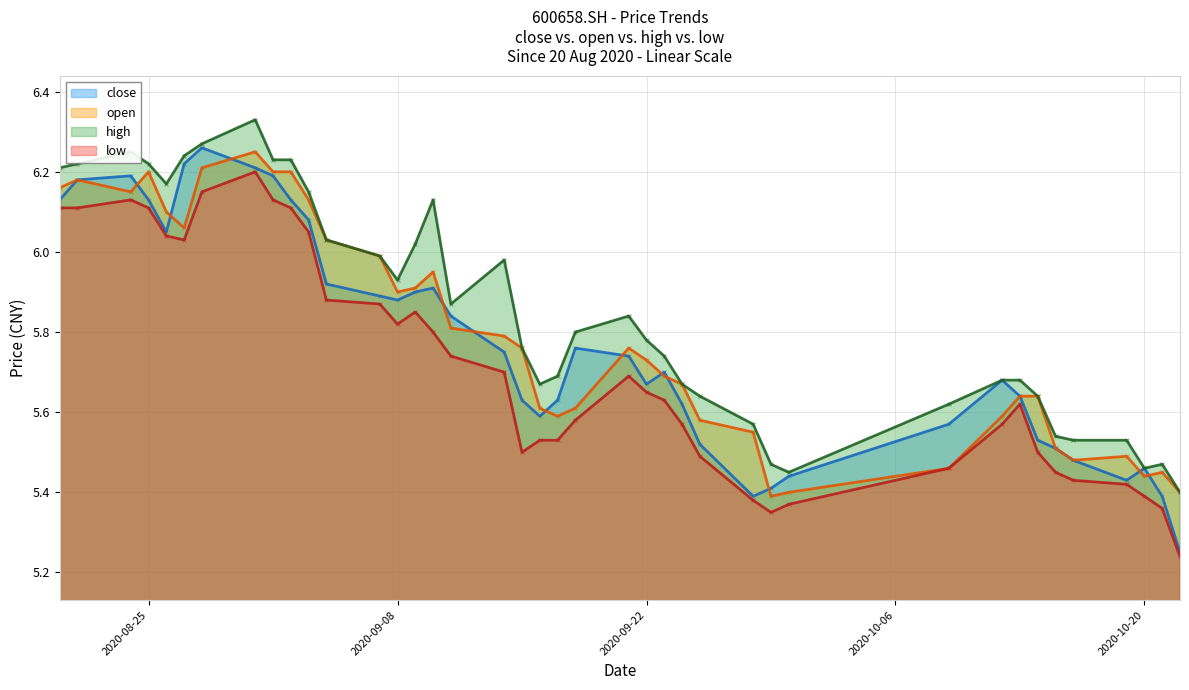

What are all the series names shown in the legend?

close, open, high, low